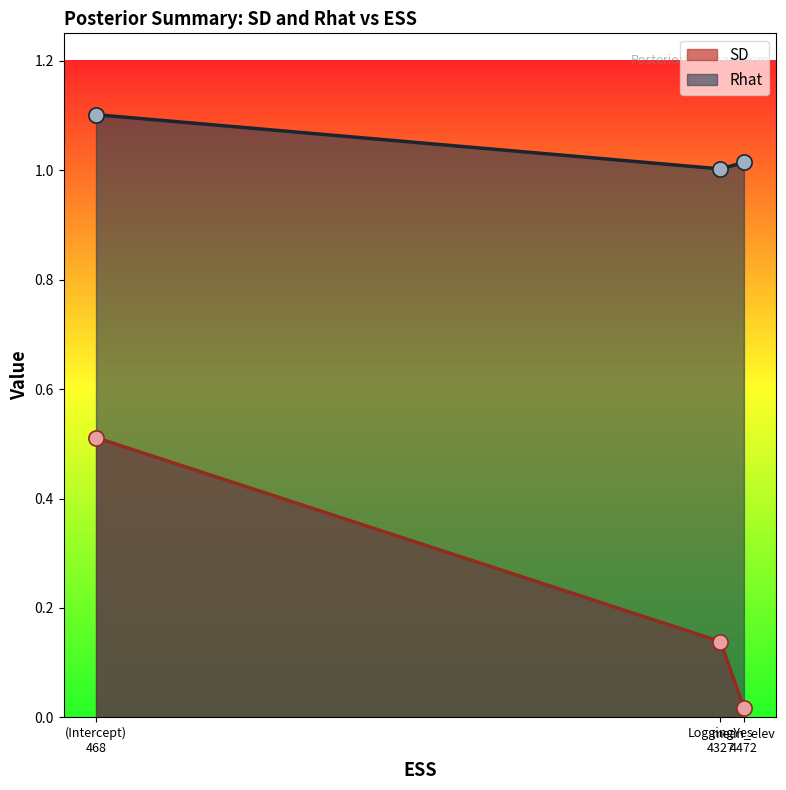

Which series contains the highest Y value?

Rhat